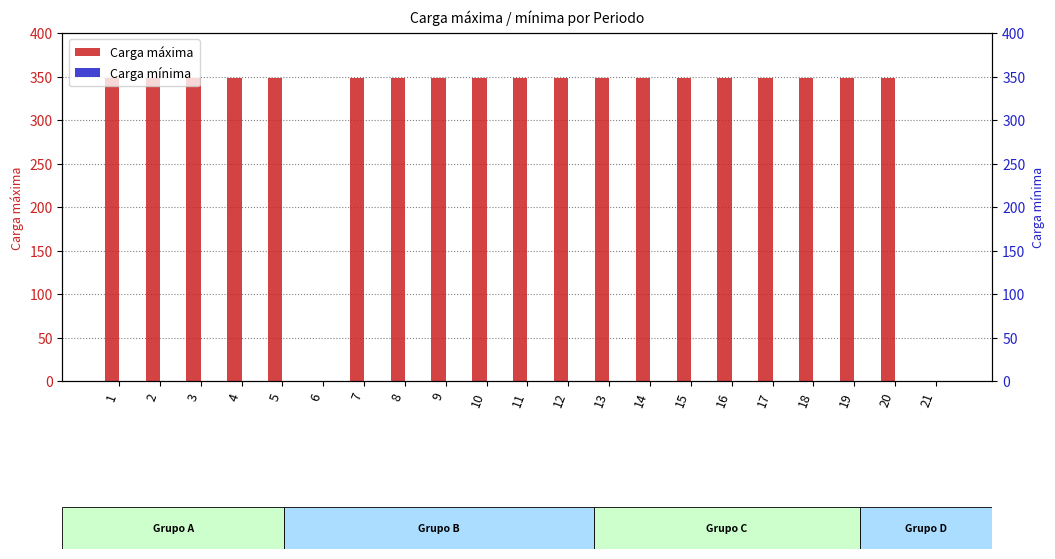

What are all the series names shown in the legend?

Carga máxima, Carga mínima